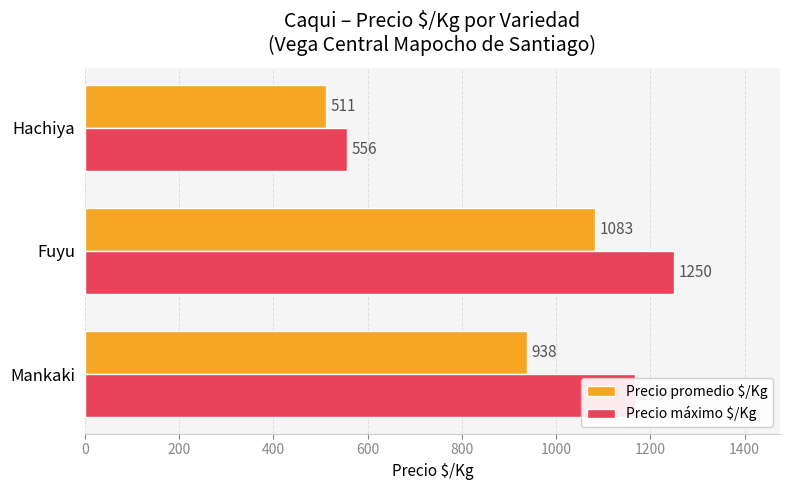

At which category does the chart reach its peak across all series?

Fuyu